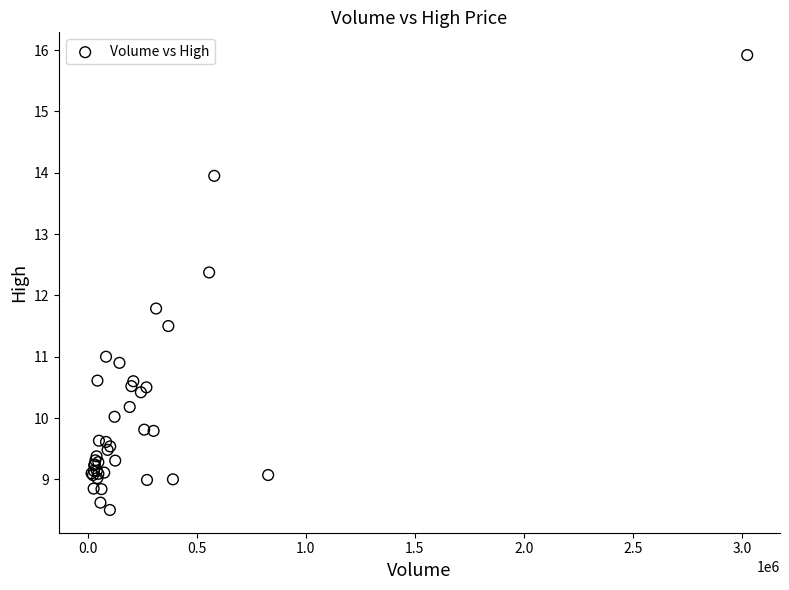

What Y value in the scatter plot is closest to 12?

11.8